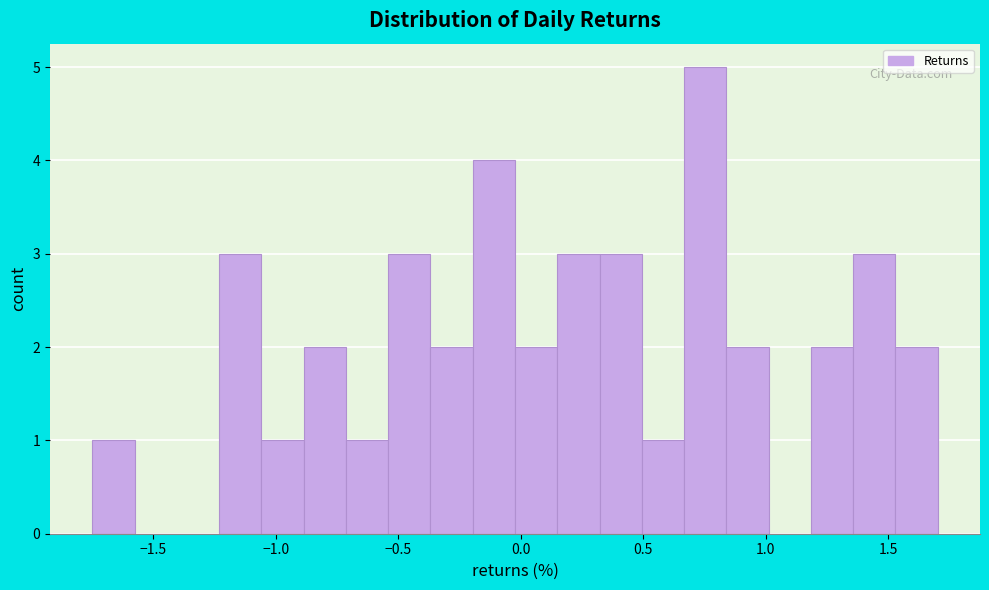

Around what value on the x-axis is the tallest bar? Give the approximate position of its centre, as read against the axis.

0.75